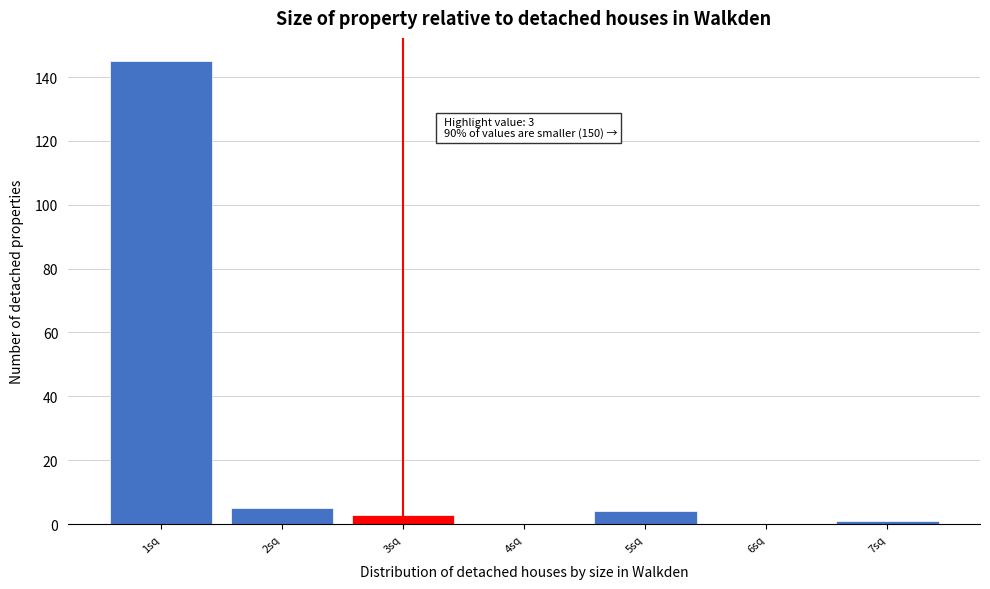

Which range on the x-axis has the tallest bar?

0.5 to 1.5